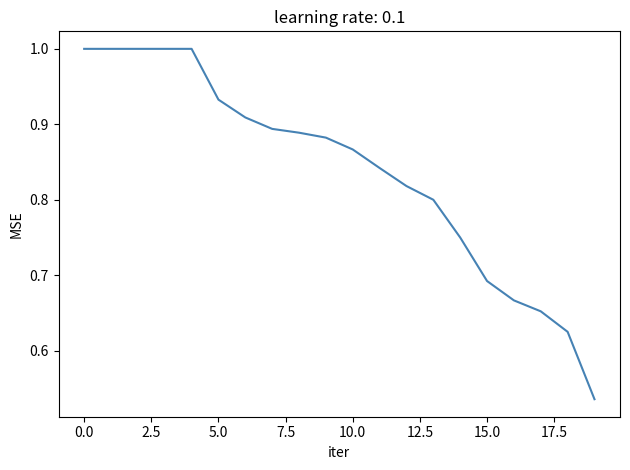

What is the maximum value shown in the chart?

1.0